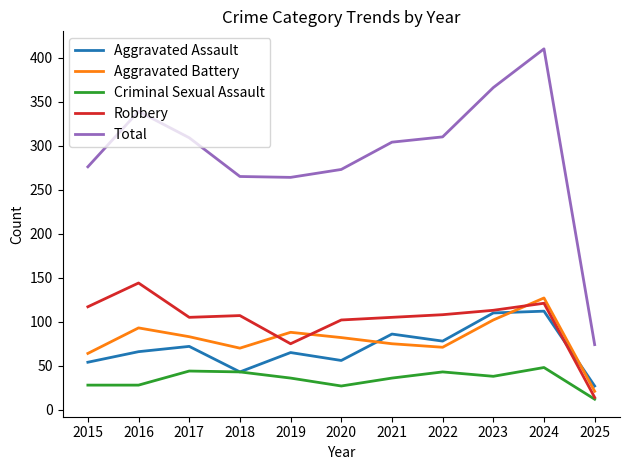

Between 2016 and 2018, which series saw the biggest shift?

Total